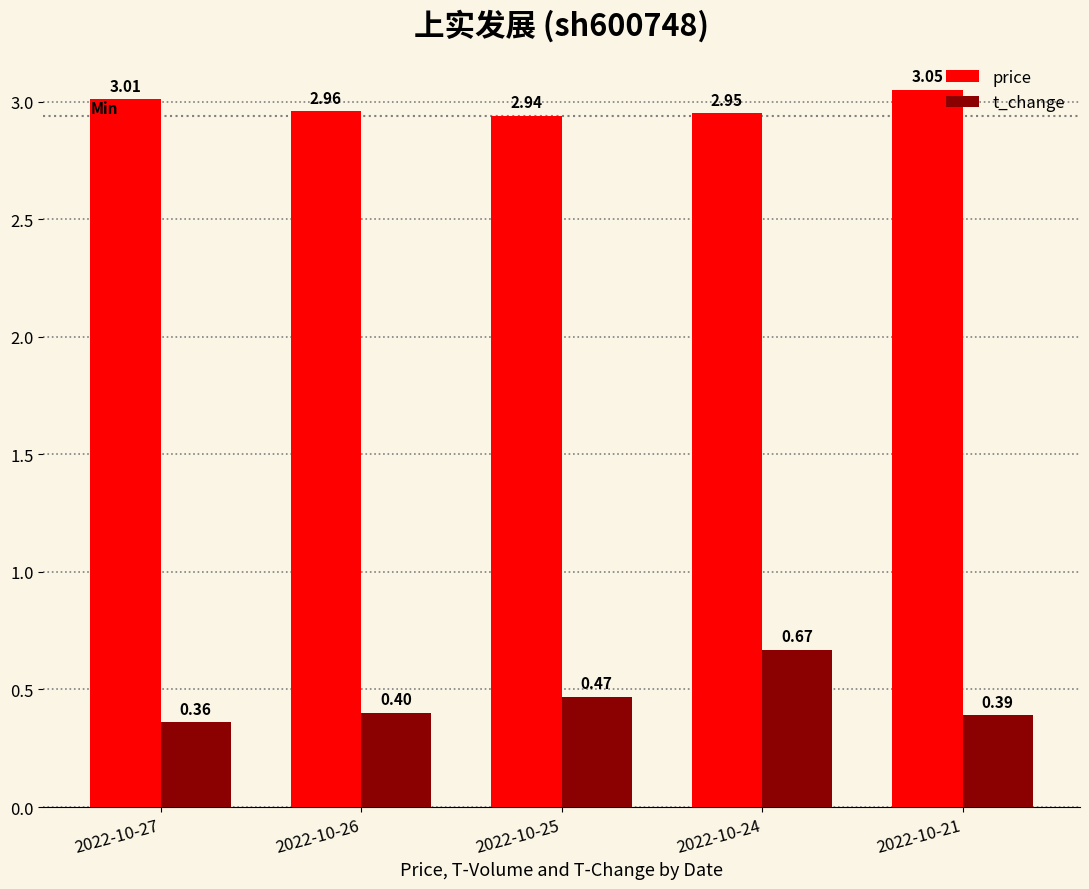

What is the minimum value shown in the chart?

0.4